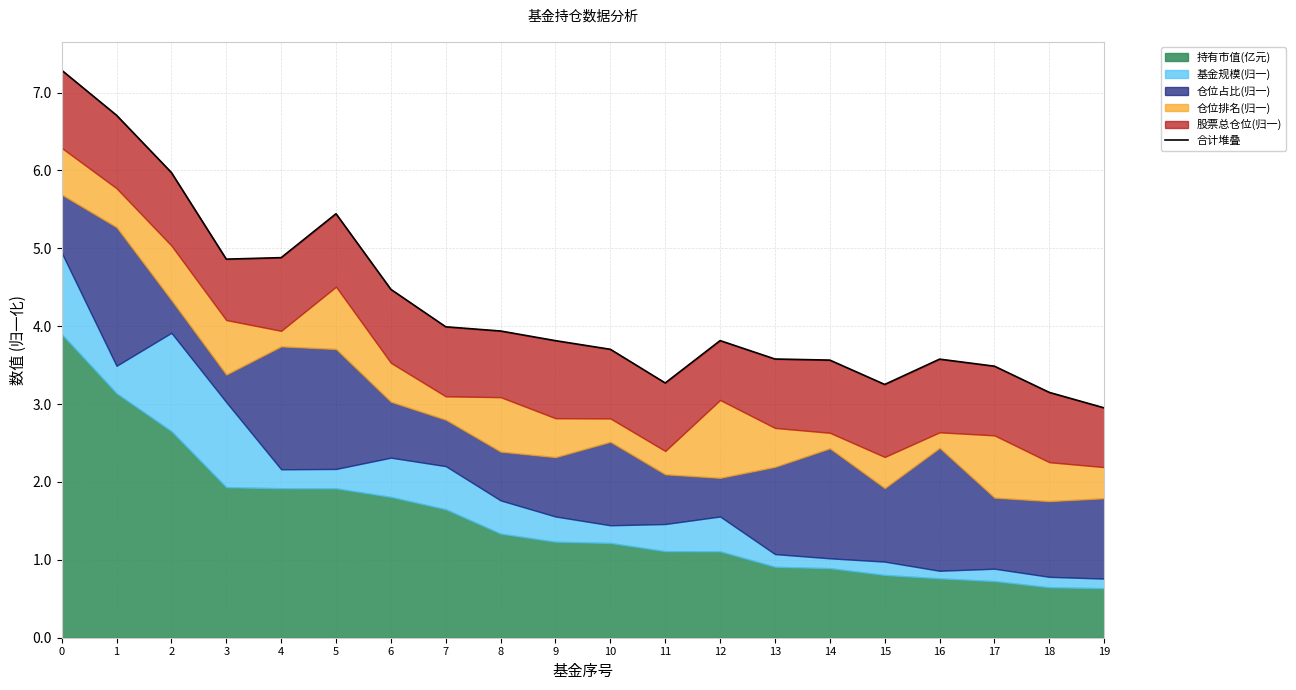

The chart shows a value of 2.2 at 12. True or false?

False